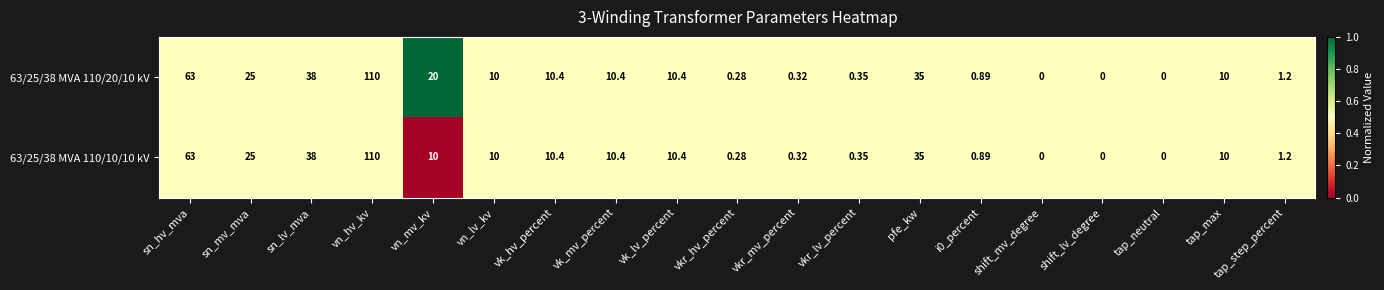

At which category is the sum across all series the highest?

vn_hv_kv